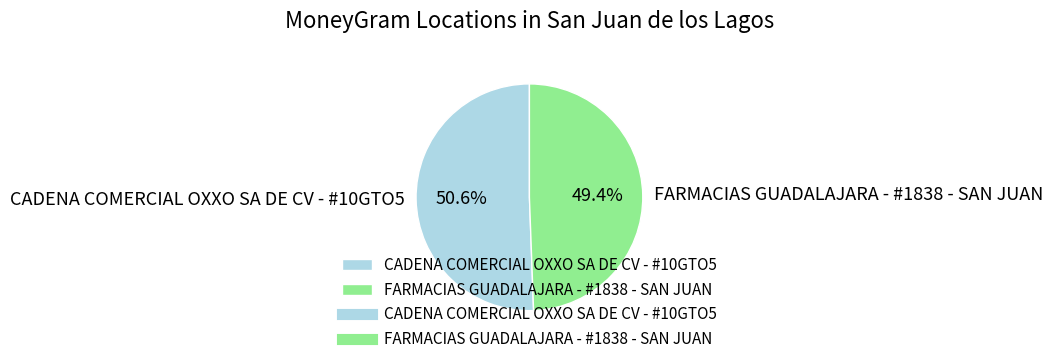

Is it true that CADENA COMERCIAL OXXO SA DE CV - #10GTO5 is 44% of the pie?

False